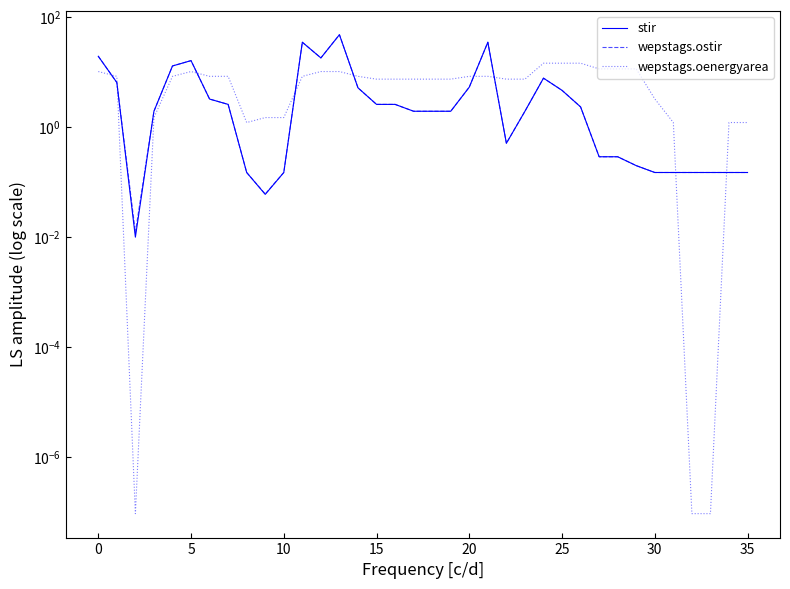

True or false: wepstags.ostir and stir cross at least once.

False